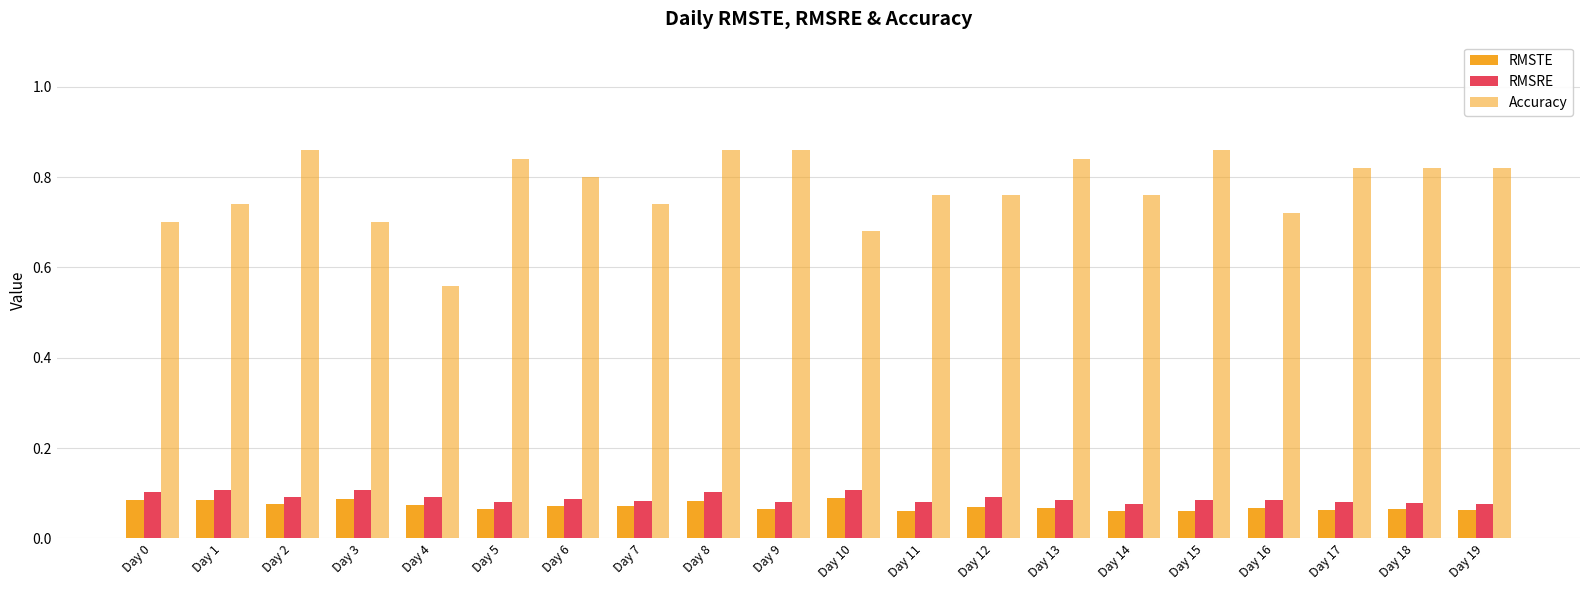

Between Day 3 and Day 17, which is larger?

Day 3